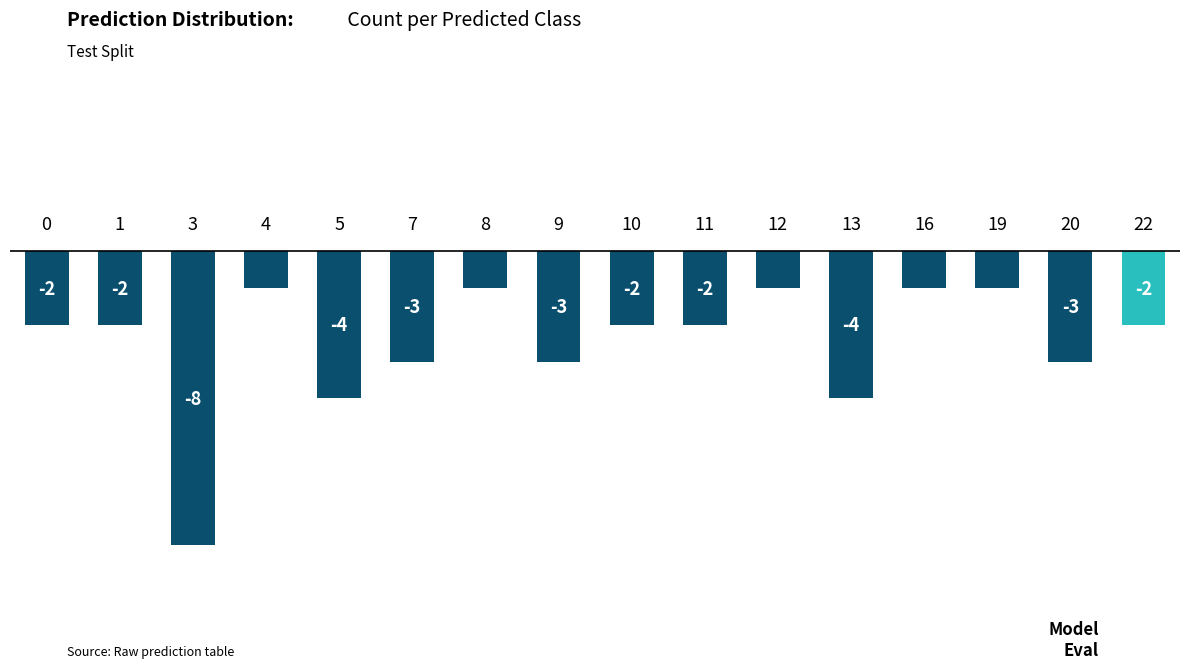

Are the bars horizontal?

No